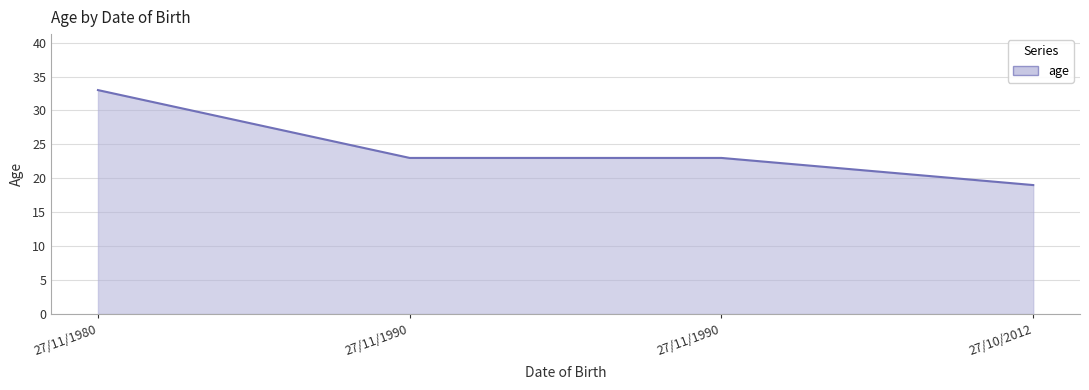

Does the chart display data point markers on the line(s)?

No